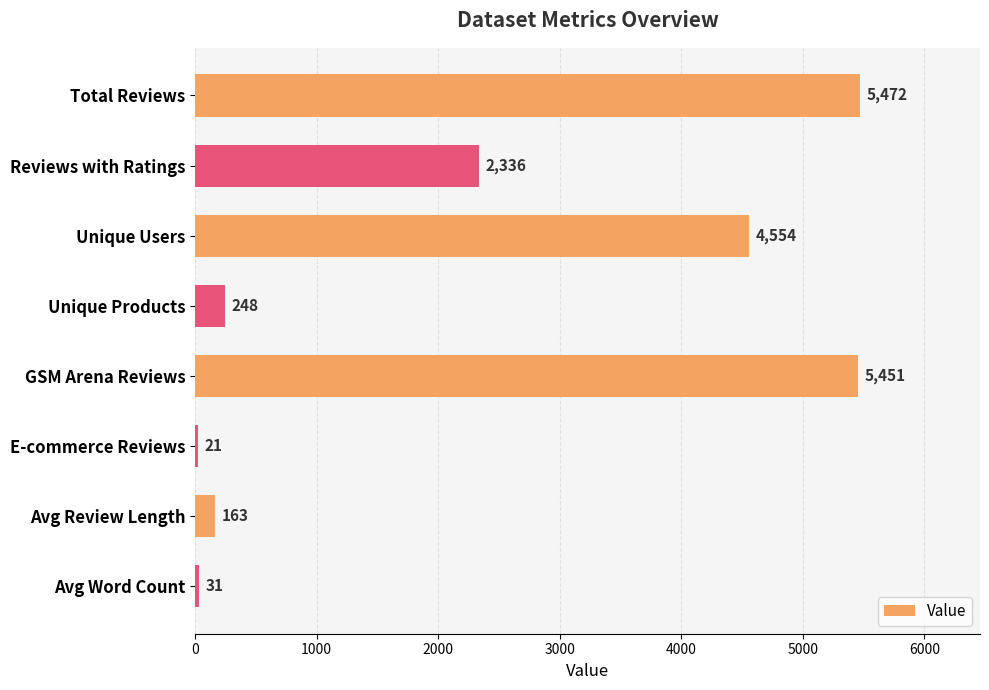

Rank the categories by value from highest to lowest.

Total Reviews, GSM Arena Reviews, Unique Users, Reviews with Ratings, Unique Products, Avg Review Length, Avg Word Count, E-commerce Reviews